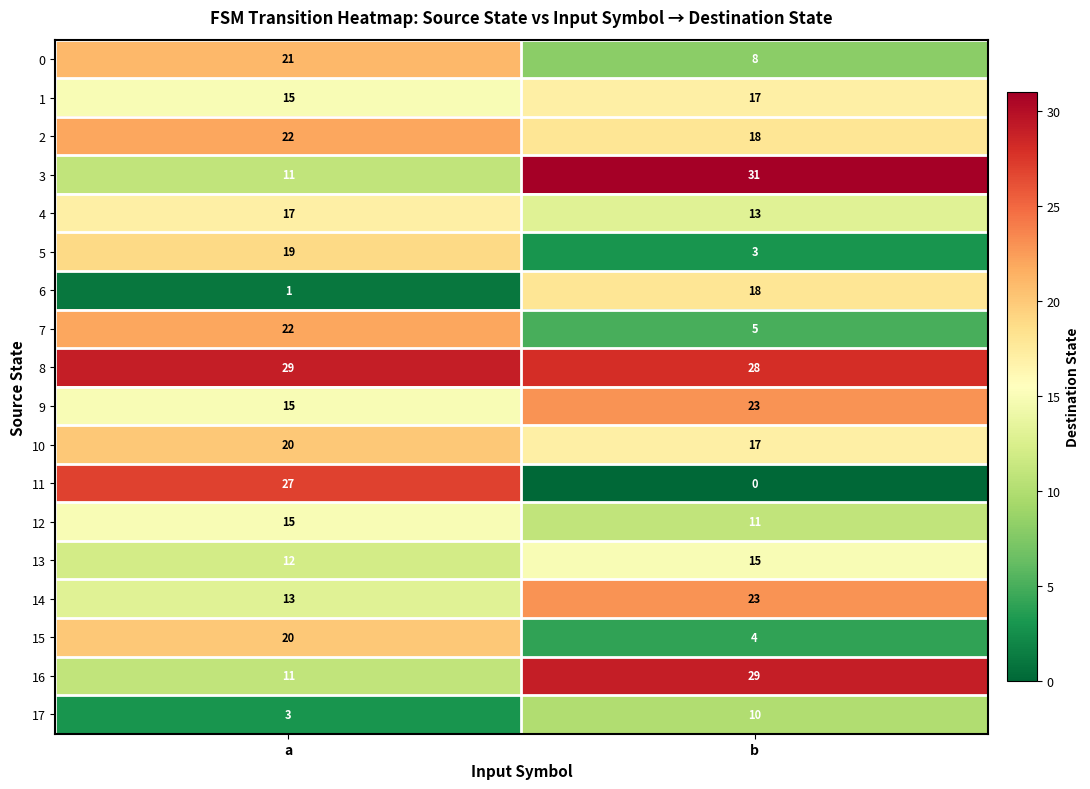

Rank the categories by 17 value from lowest to highest.

a, b